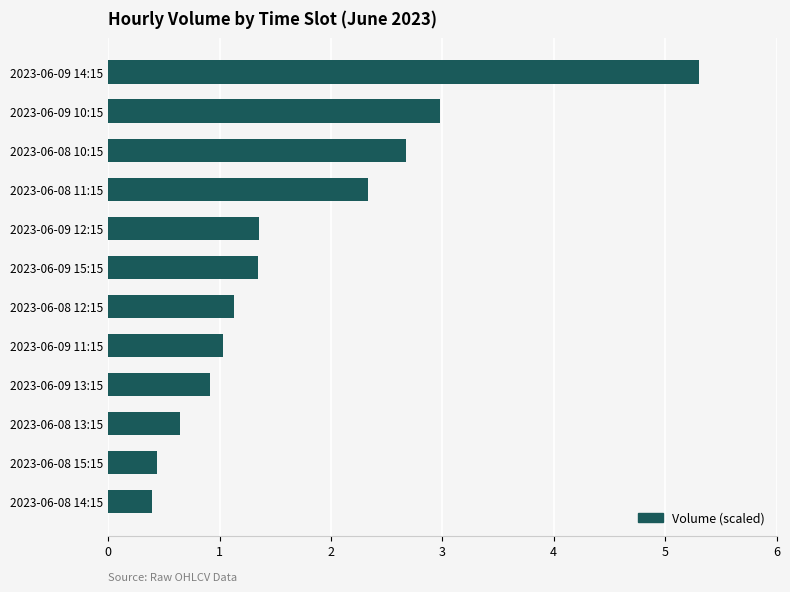

At how many categories does at least one series exceed 3?

1